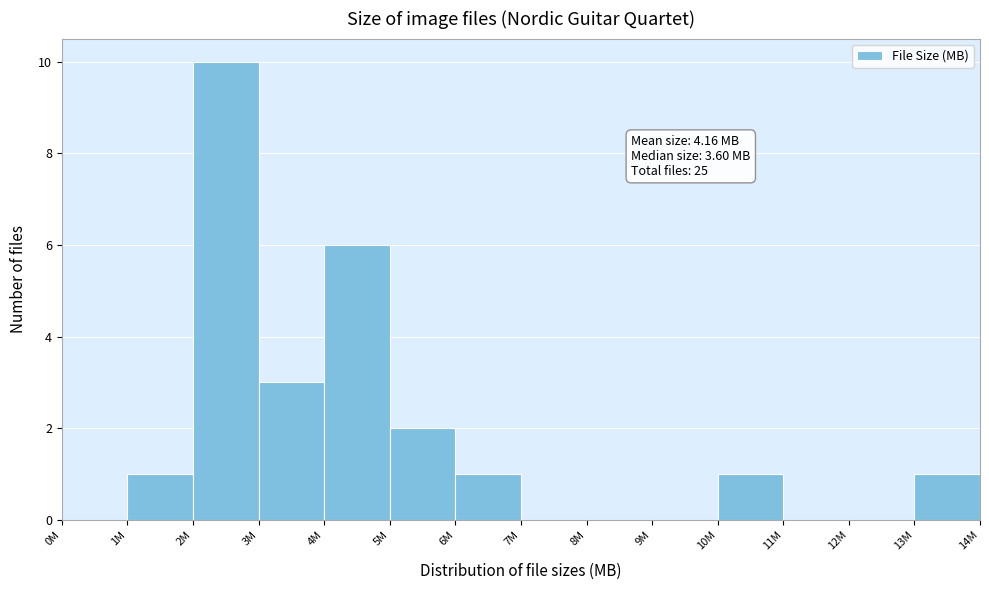

Reading left to right, extract all data points from this chart.

0M=0	1M=1	2M=10	3M=3	4M=6	5M=2	6M=1	7M=0	8M=0	9M=0	10M=1	11M=0	12M=0	13M=1